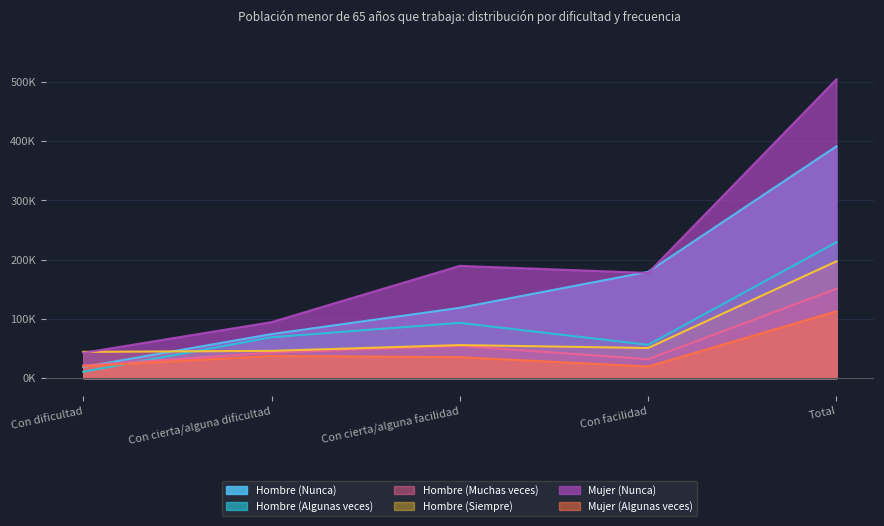

At how many categories does at least one series exceed 417631?

1